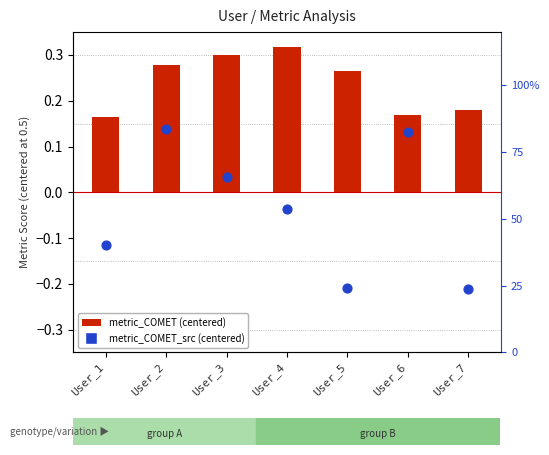

Which series has the widest spread of Y values?

metric_COMET_src (centered)